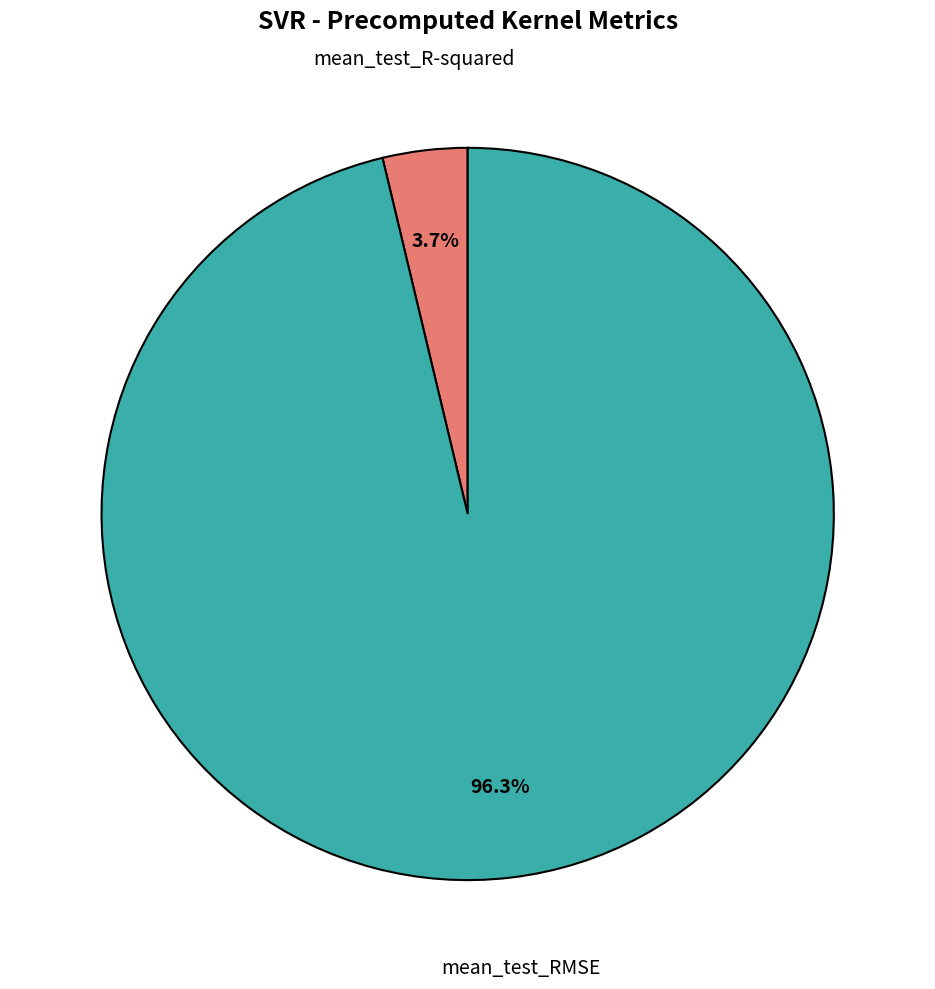

To the nearest percent, what percentage of the pie is mean_test_R-squared?

4%